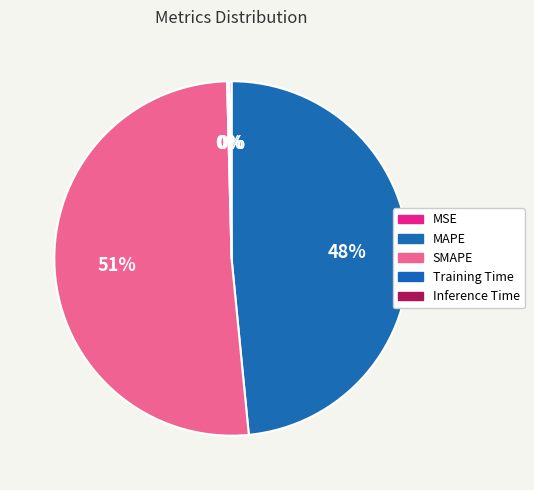

How many segments does this pie chart have?

5